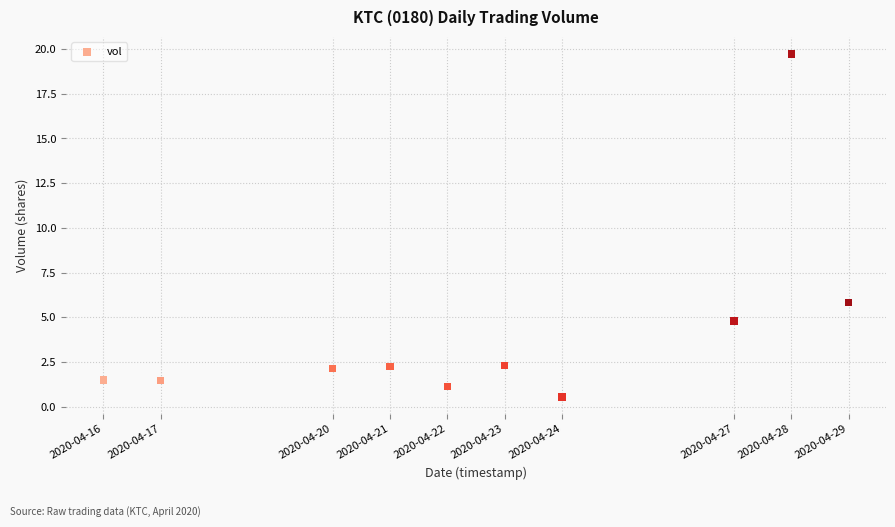

What is the average Y value?

4.2